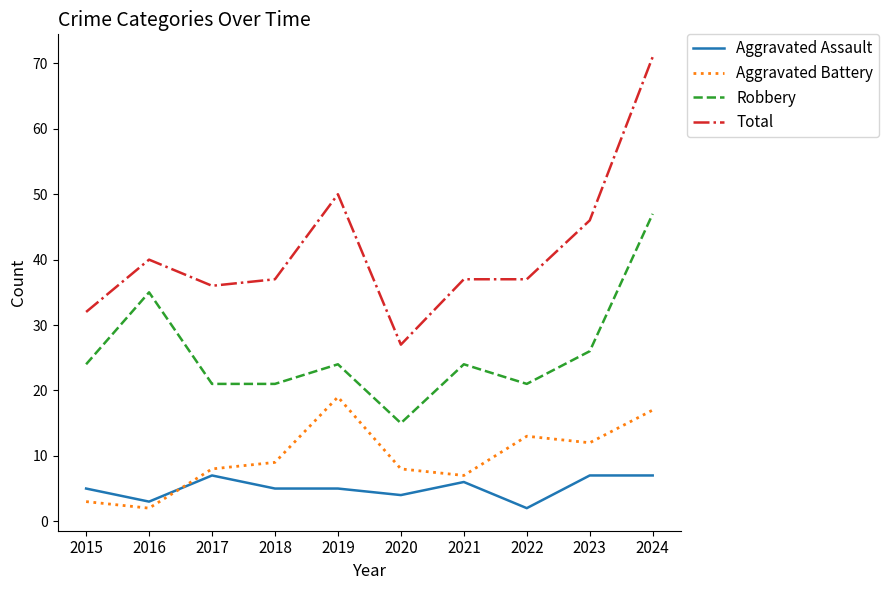

What are all the series names shown in the legend?

Aggravated Assault, Aggravated Battery, Robbery, Total